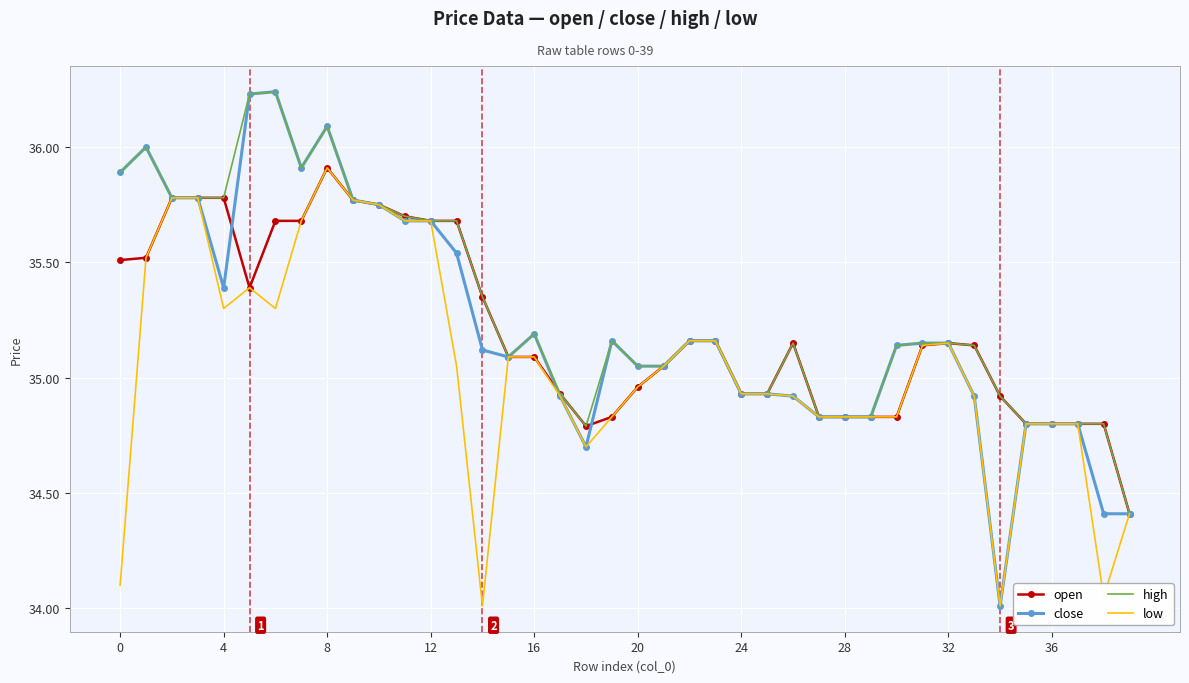

What is the highest value of the open series?

35.9